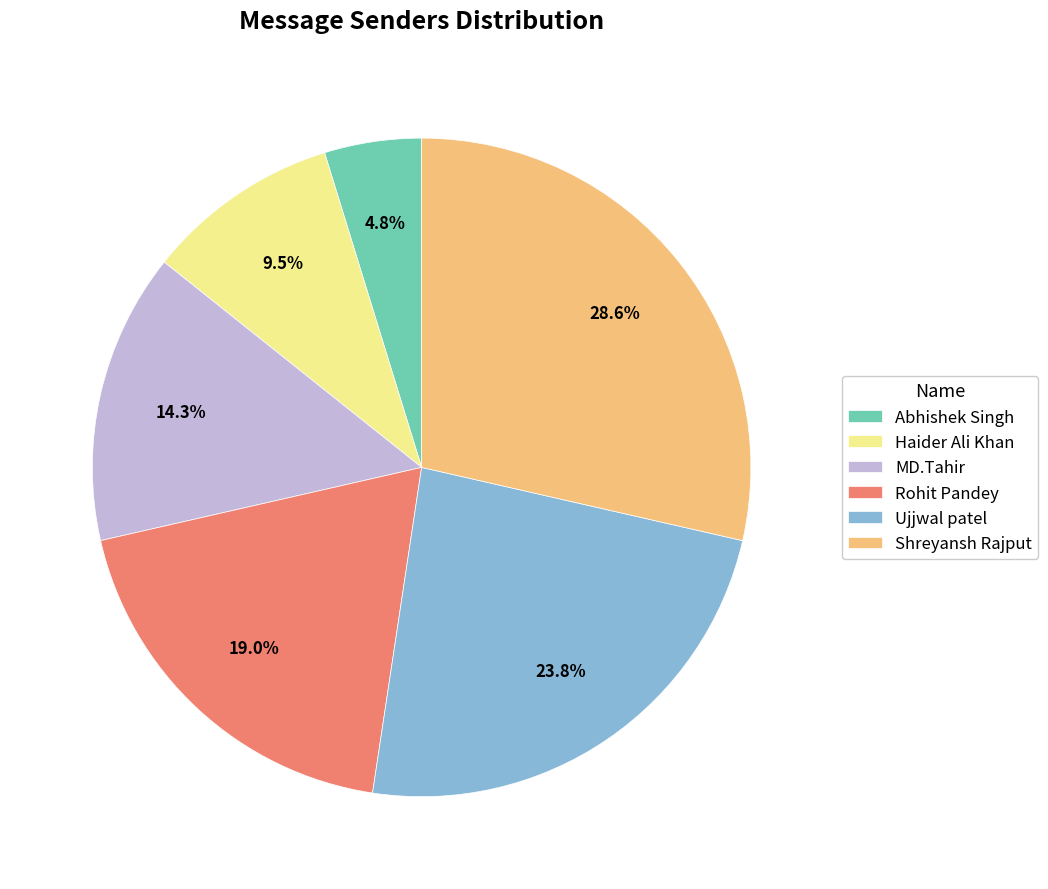

How many slices are in this pie chart?

6